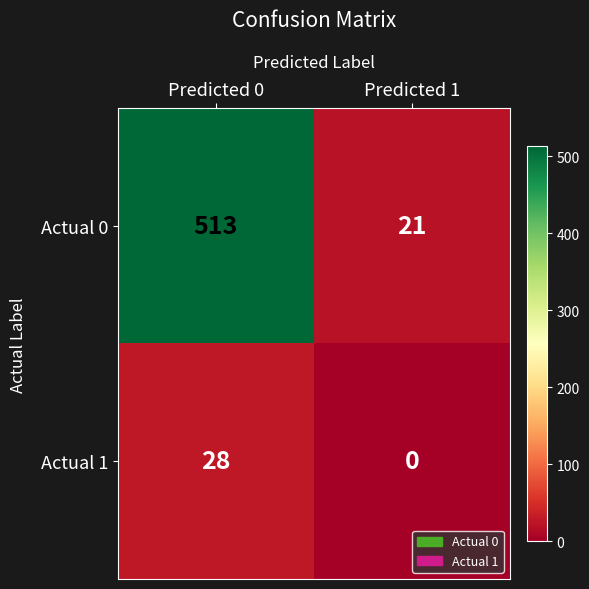

What is the minimum value for Actual 0?

21